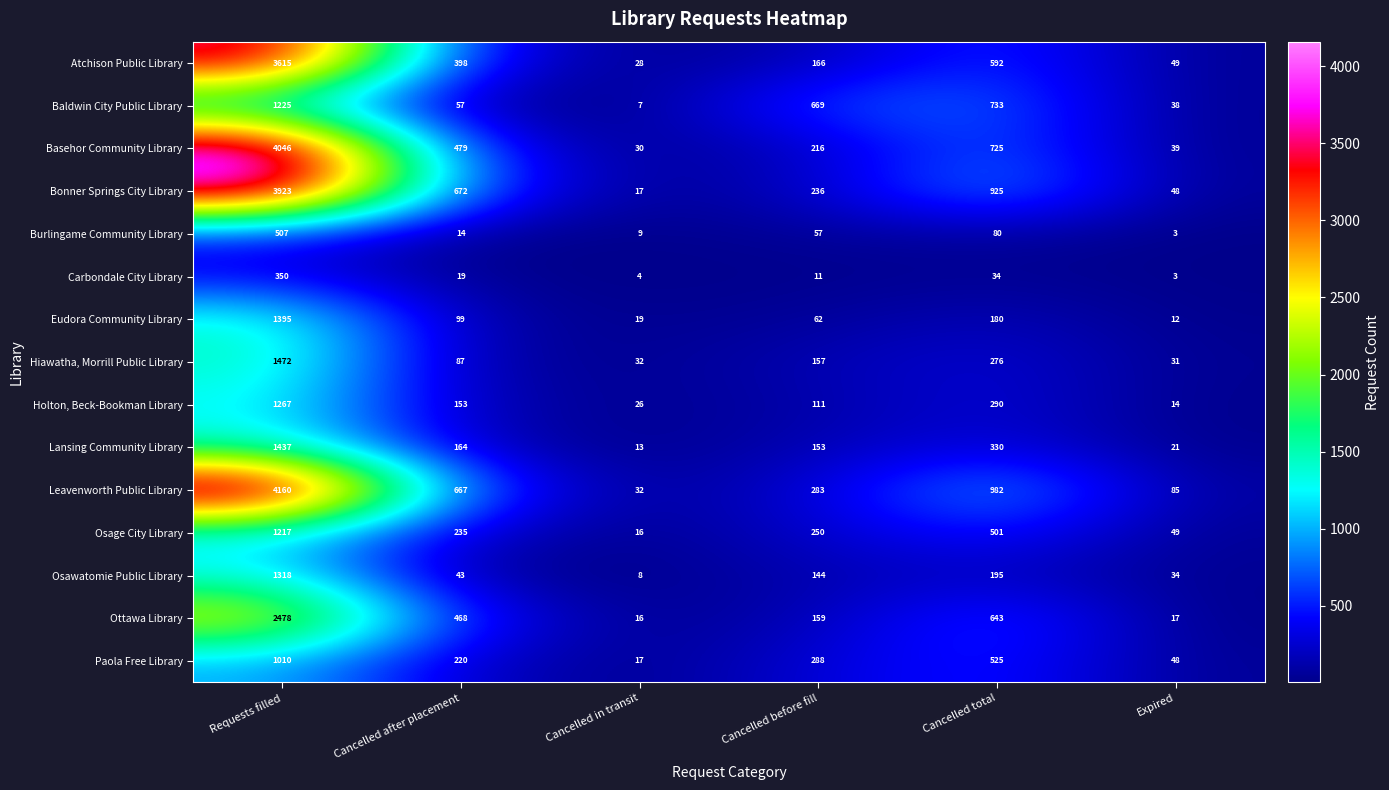

At which category is the sum across all series the highest?

Requests filled